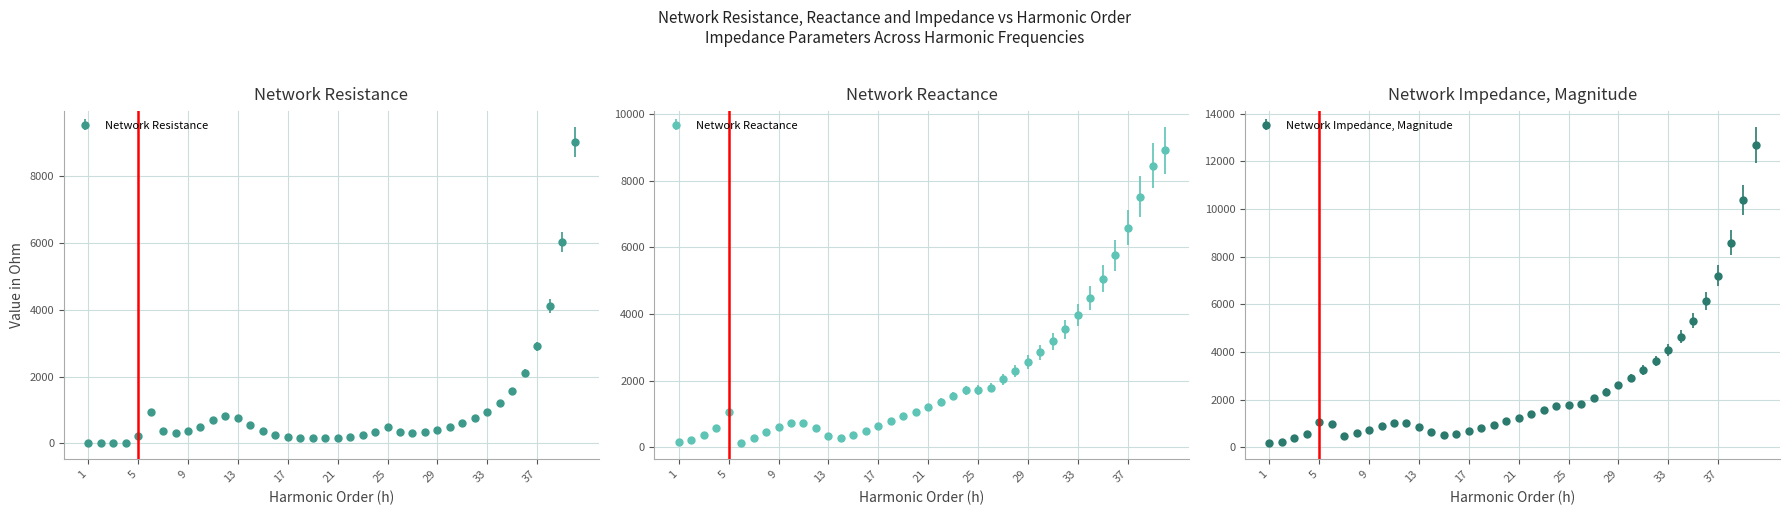

Rank the series by their maximum value, from highest to lowest.

Network Impedance, Magnitude in Ohm, Network Resistance in Ohm, Network Reactance in Ohm